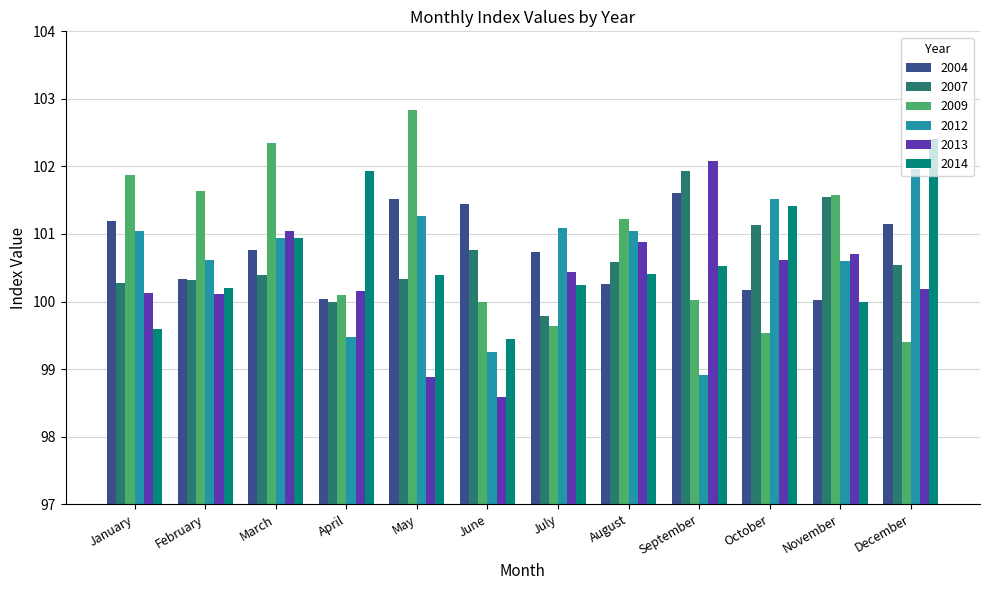

At which category does the chart reach its peak across all series?

May